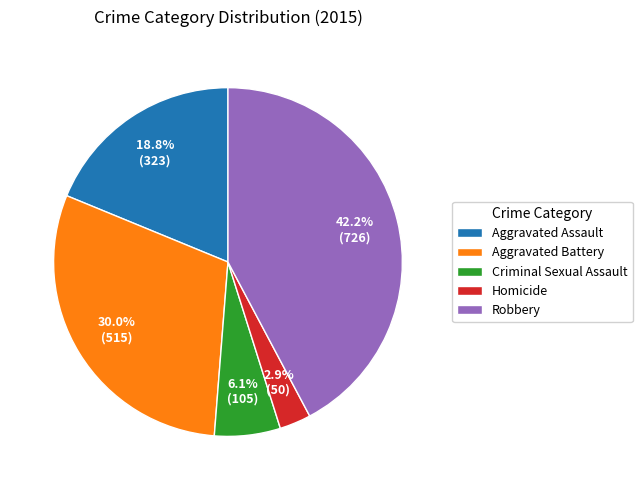

Which category has the biggest portion of the pie?

Robbery